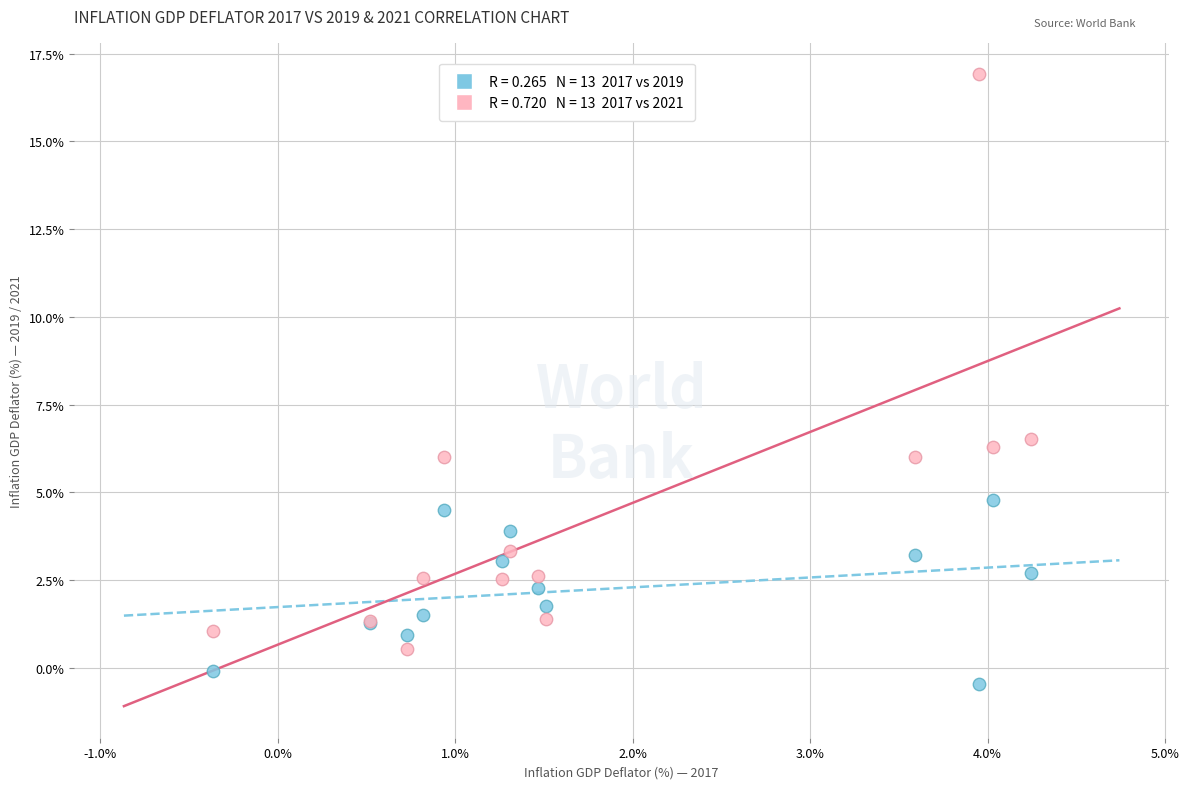

Across all series, what Y value is closest to 8?

6.5